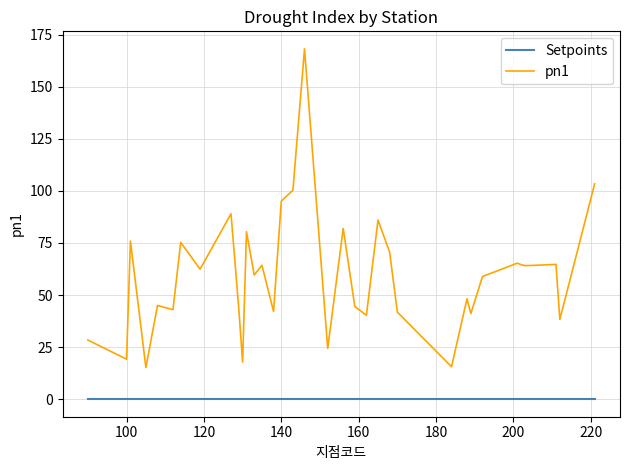

List the series in order of their peak value, lowest first.

Setpoints, pn1